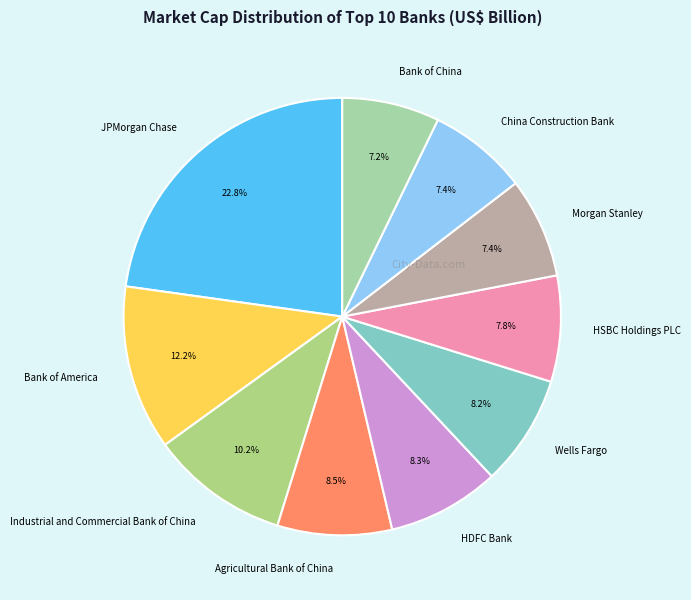

How many slices are in this pie chart?

10